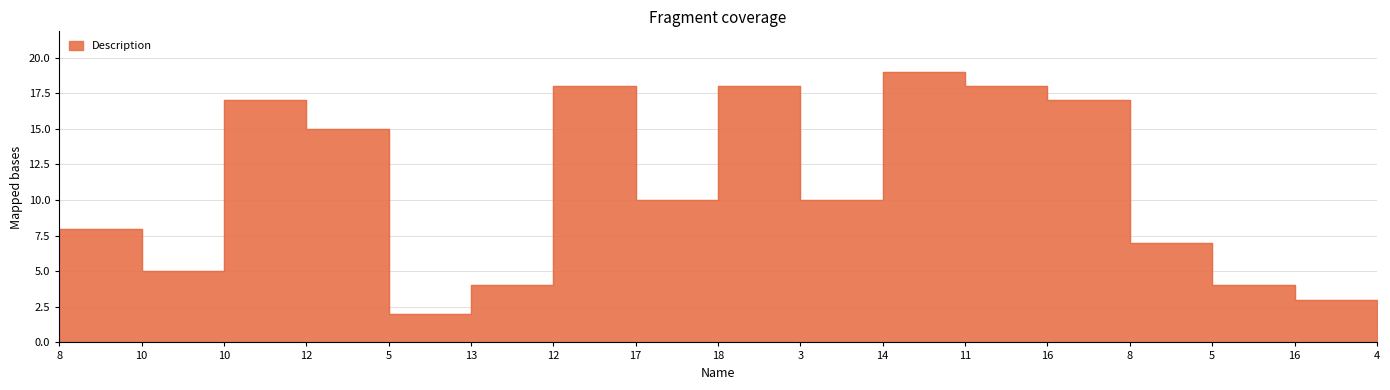

Which has a higher value, 11 or 12?

11